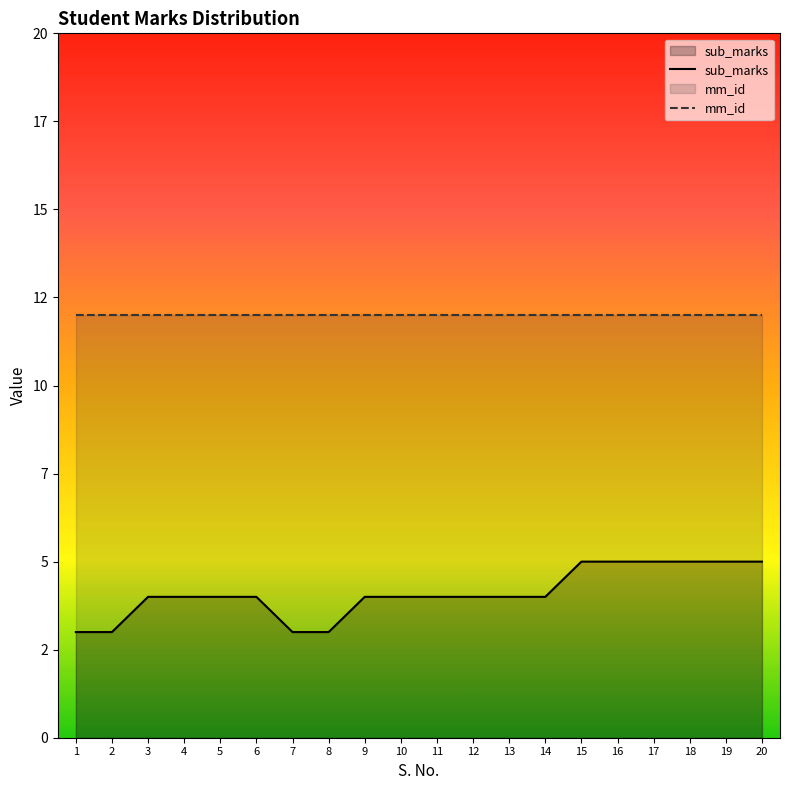

Which label corresponds to the smallest value in the chart?

1